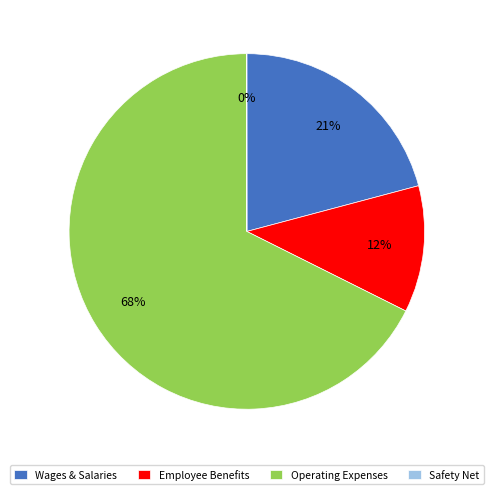

Between Employee Benefits and Operating Expenses, which is larger?

Operating Expenses